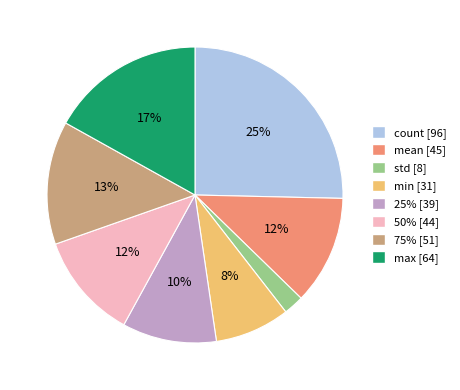

Between min and 50%, which is larger?

50%